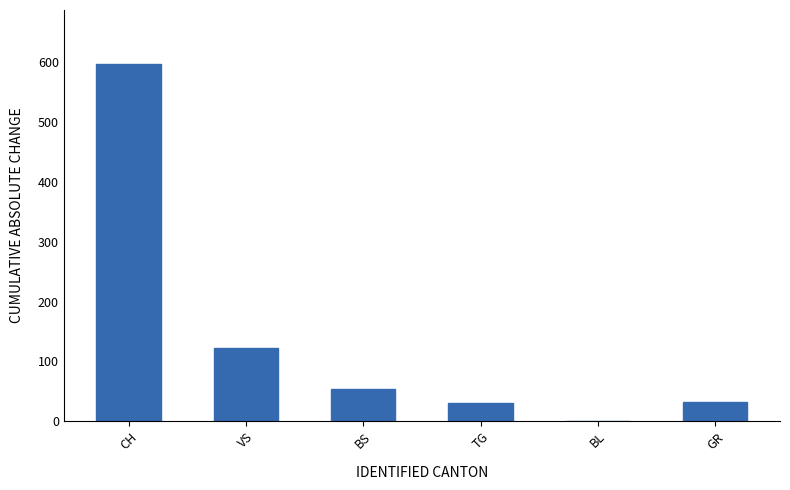

What is the change in value from CH to VS?

-475